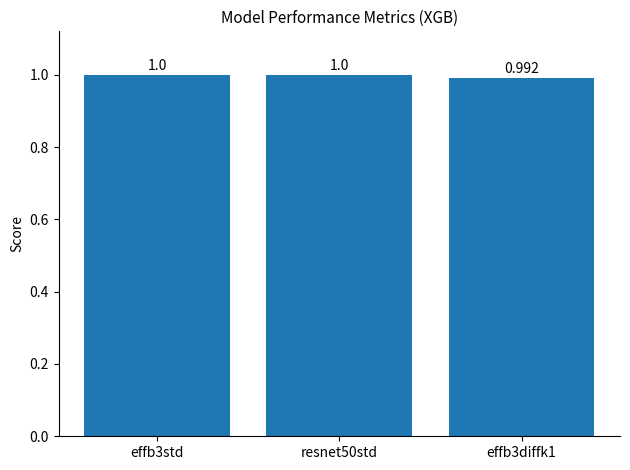

What is the label of the 1st bar from the left?

effb3std